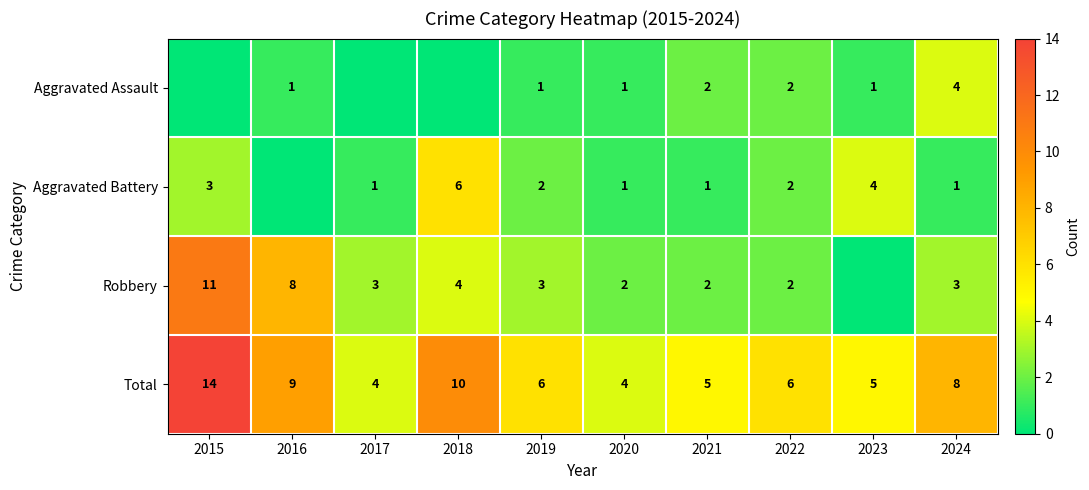

Where is Total nearest to the value 9?

2016